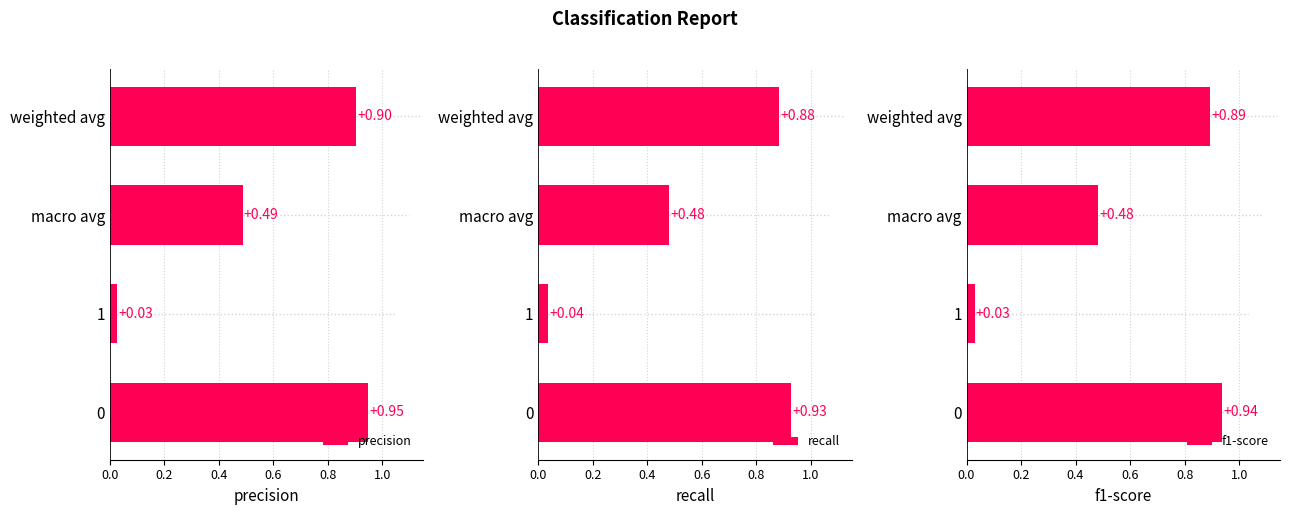

What is the difference between the second highest and second lowest values in the recall series?

0.4